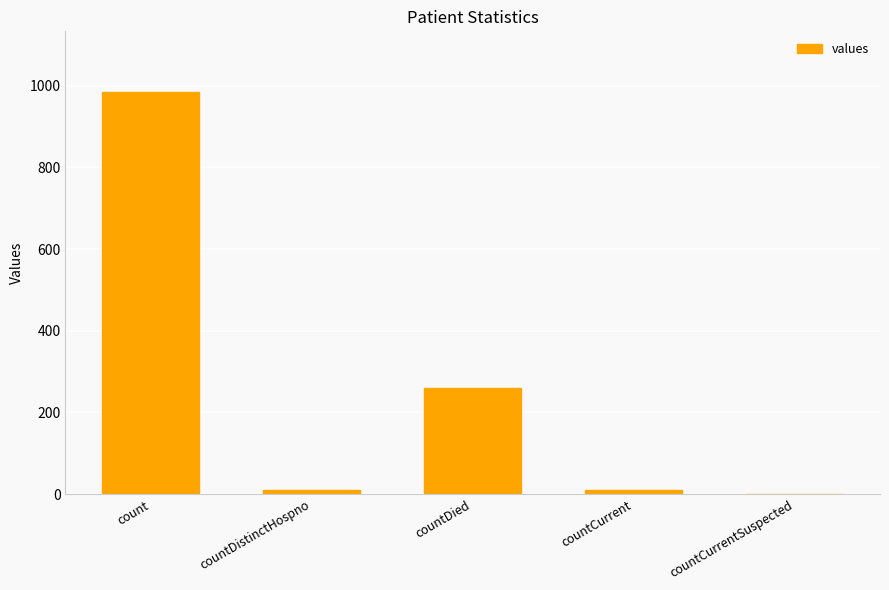

The value at countCurrentSuspected is 508. True or false?

False